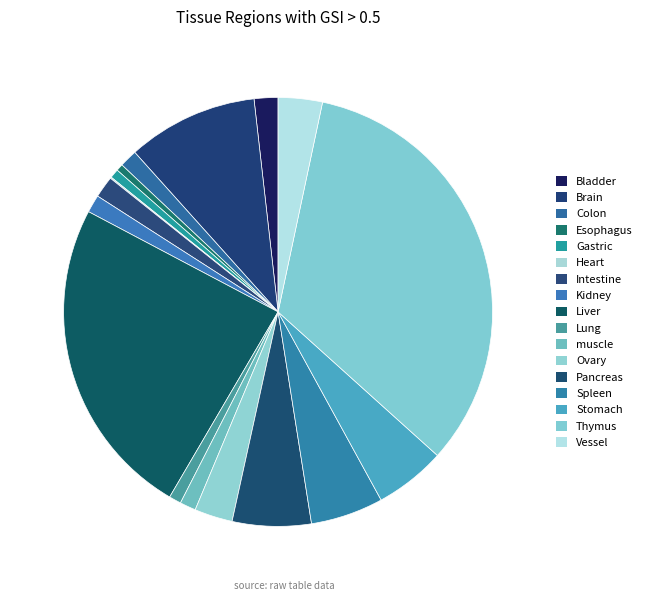

True or false: Intestine accounts for 1% of the total.

False